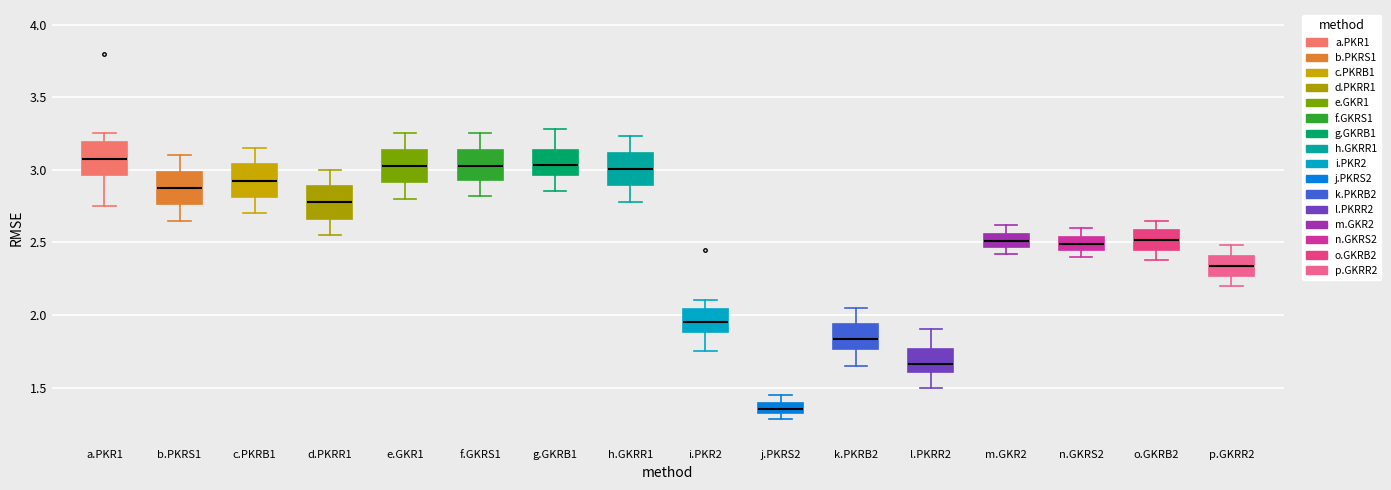

Which box has the lowest median line?

j.PKRS2